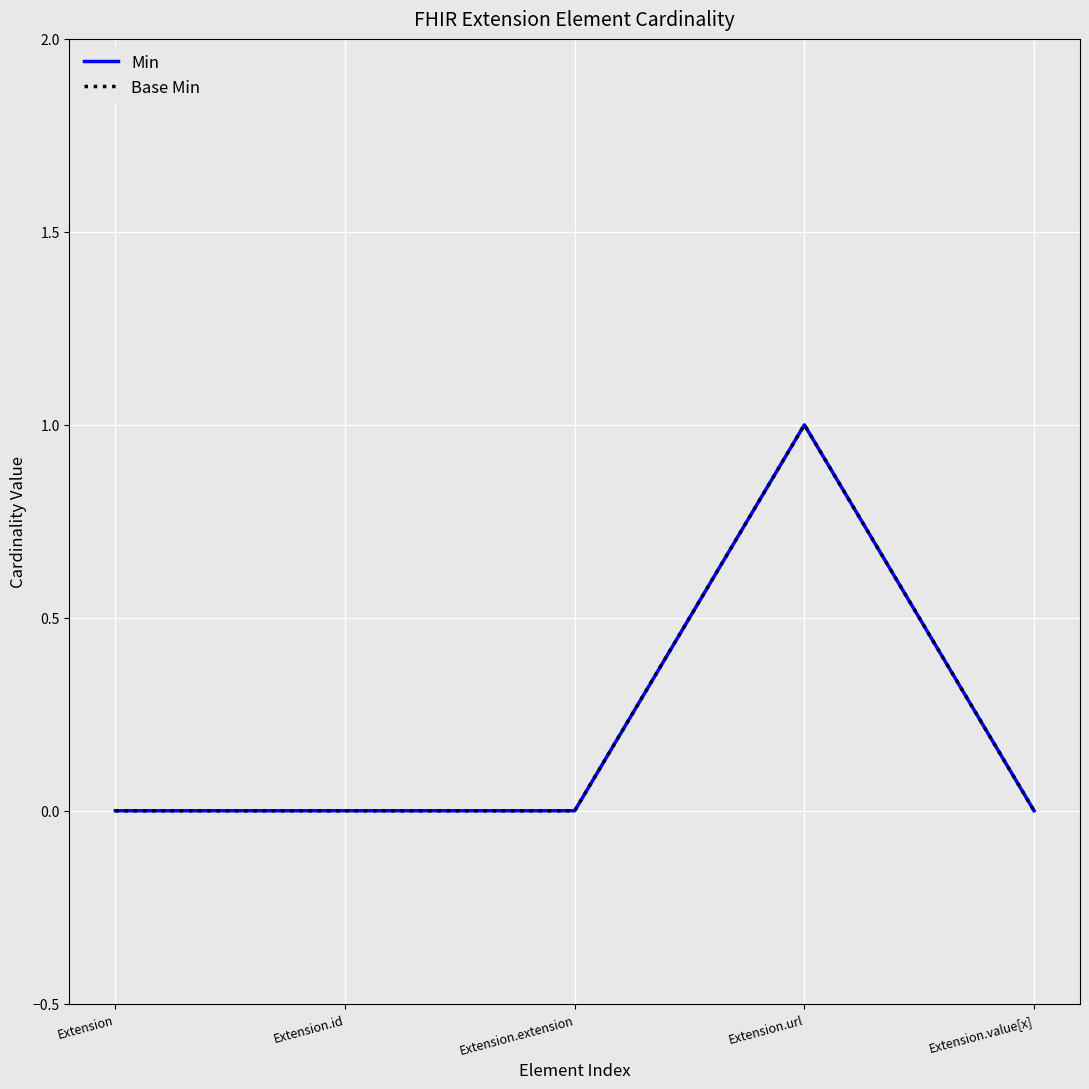

In Base Min, how many points are higher than both neighbors (excluding endpoints)?

1